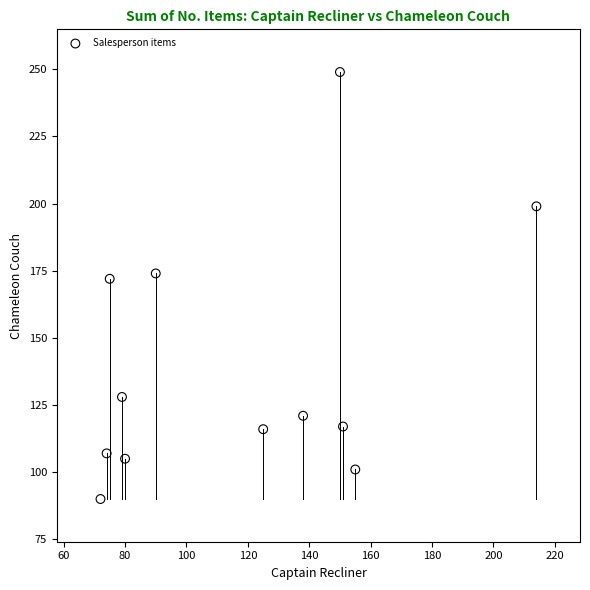

What Y value in the scatter plot is closest to 169?

172